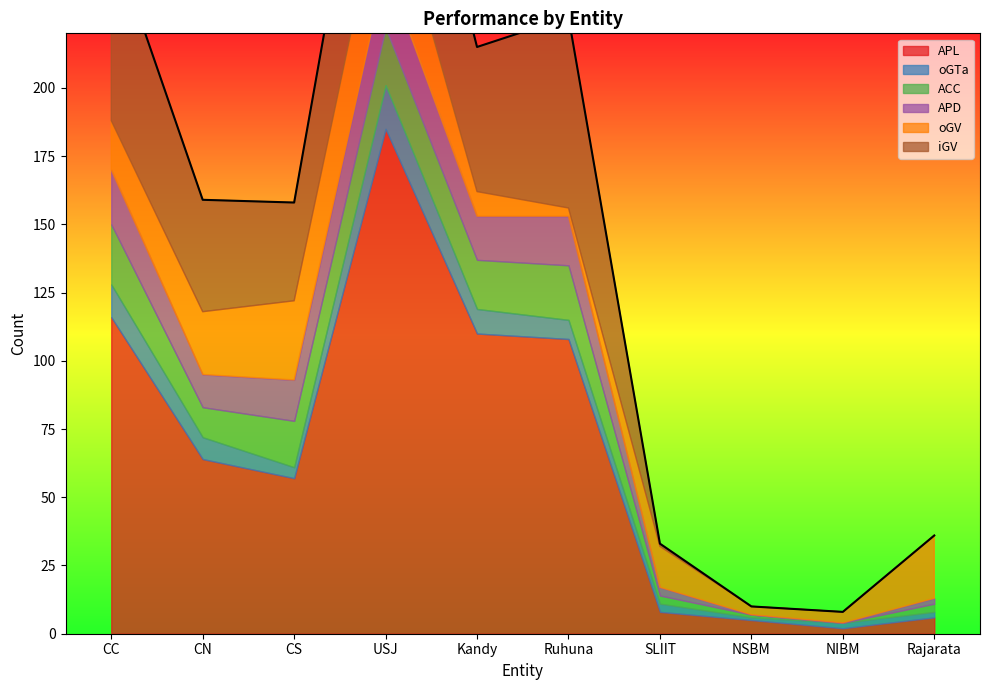

What is the total value across all series at Ruhuna?

226